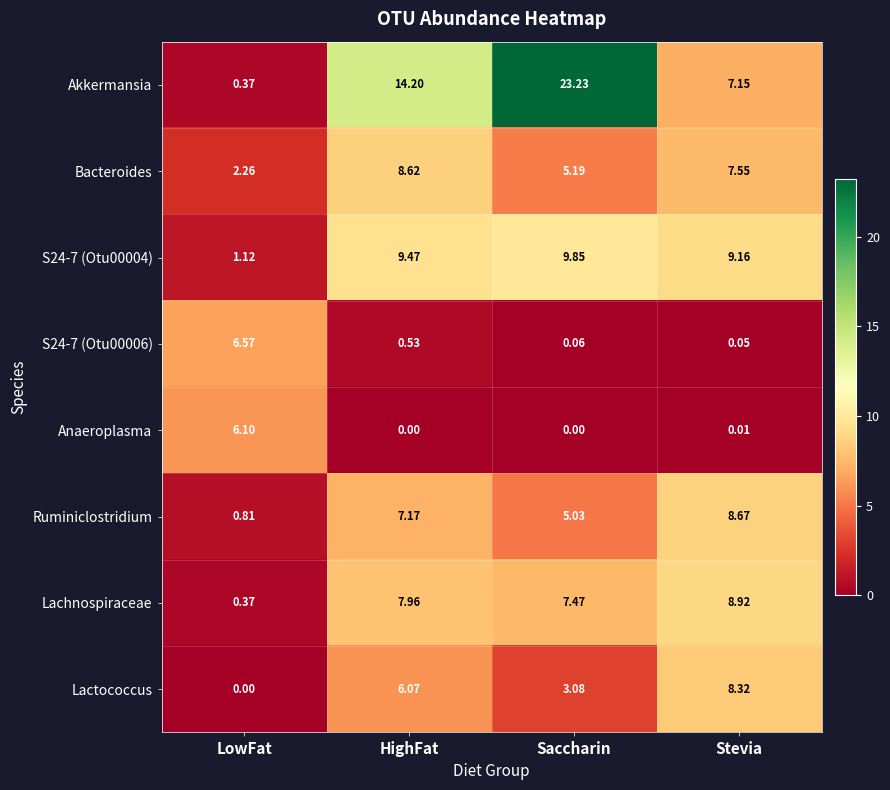

At which label does Ruminiclostridium first exceed 7?

HighFat